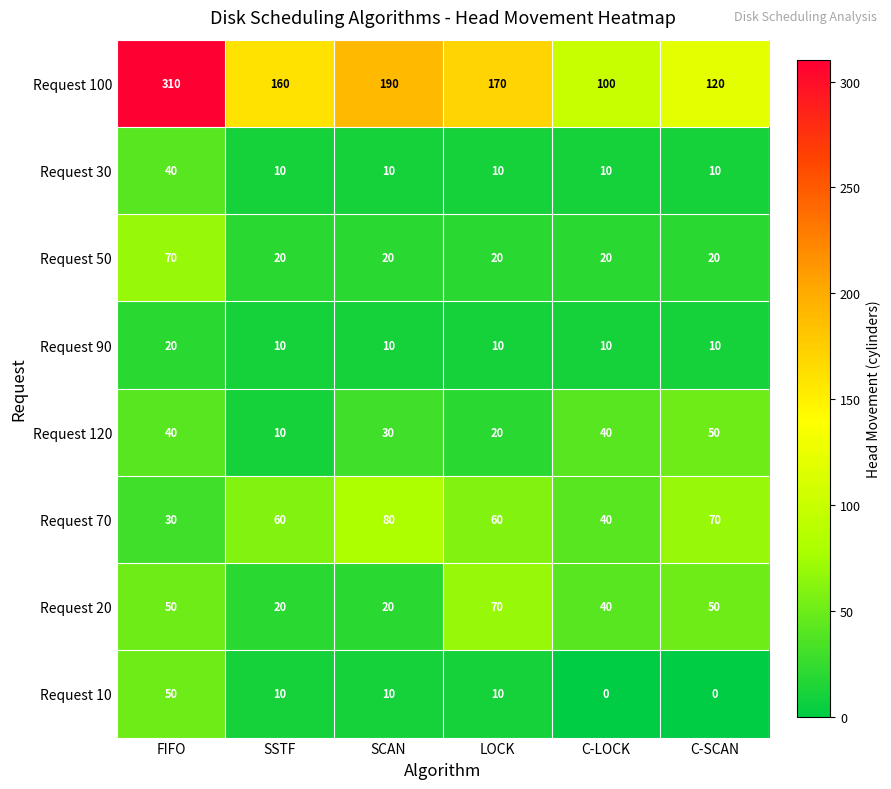

How many distinct data groups are displayed?

8